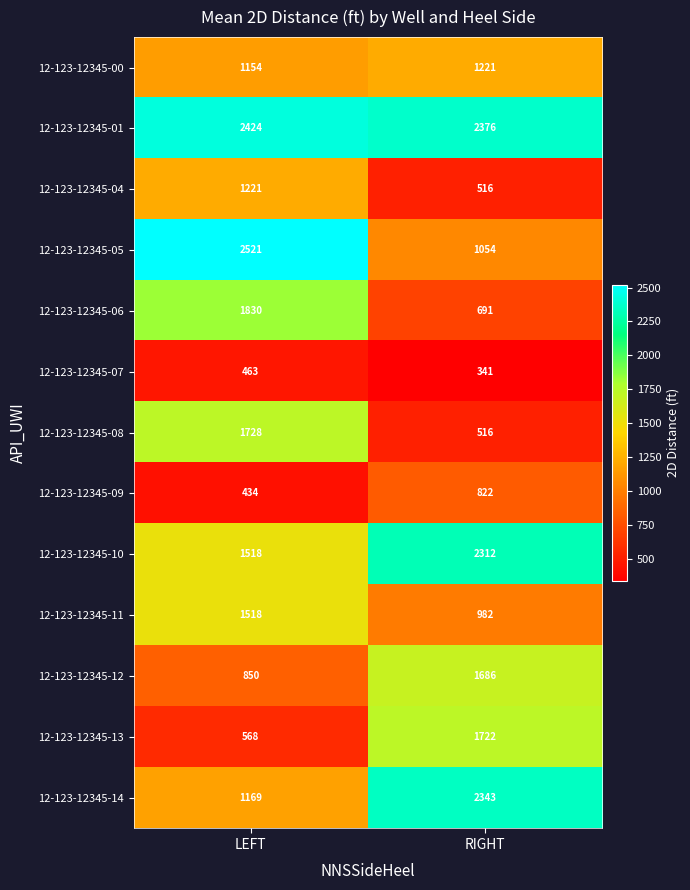

List the labels in order of 12-123-12345-01 value, smallest first.

RIGHT, LEFT